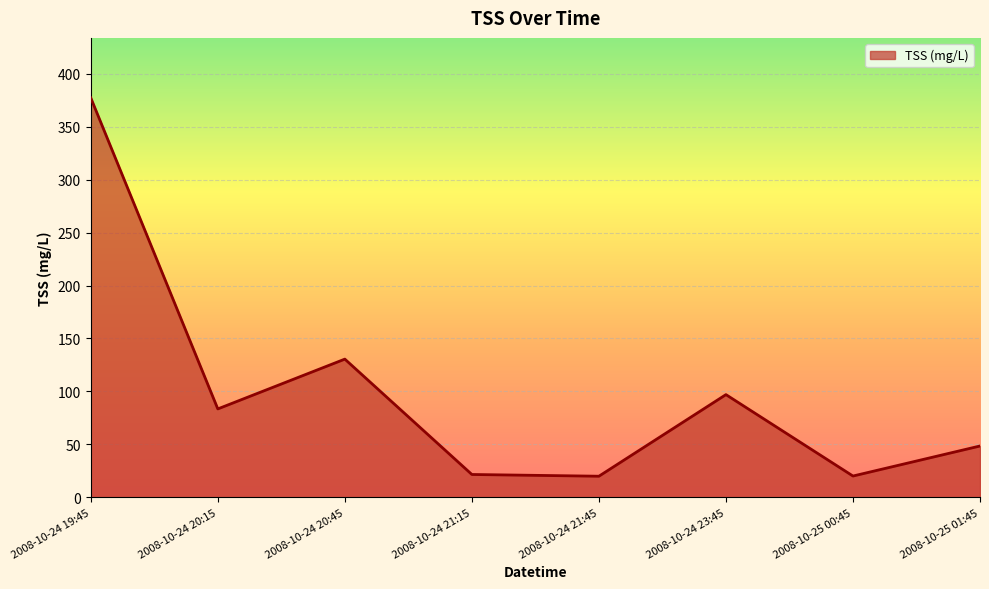

What is the ratio of the value at 2008-10-24 19:45 to the value at 2008-10-24 20:45?

2.9